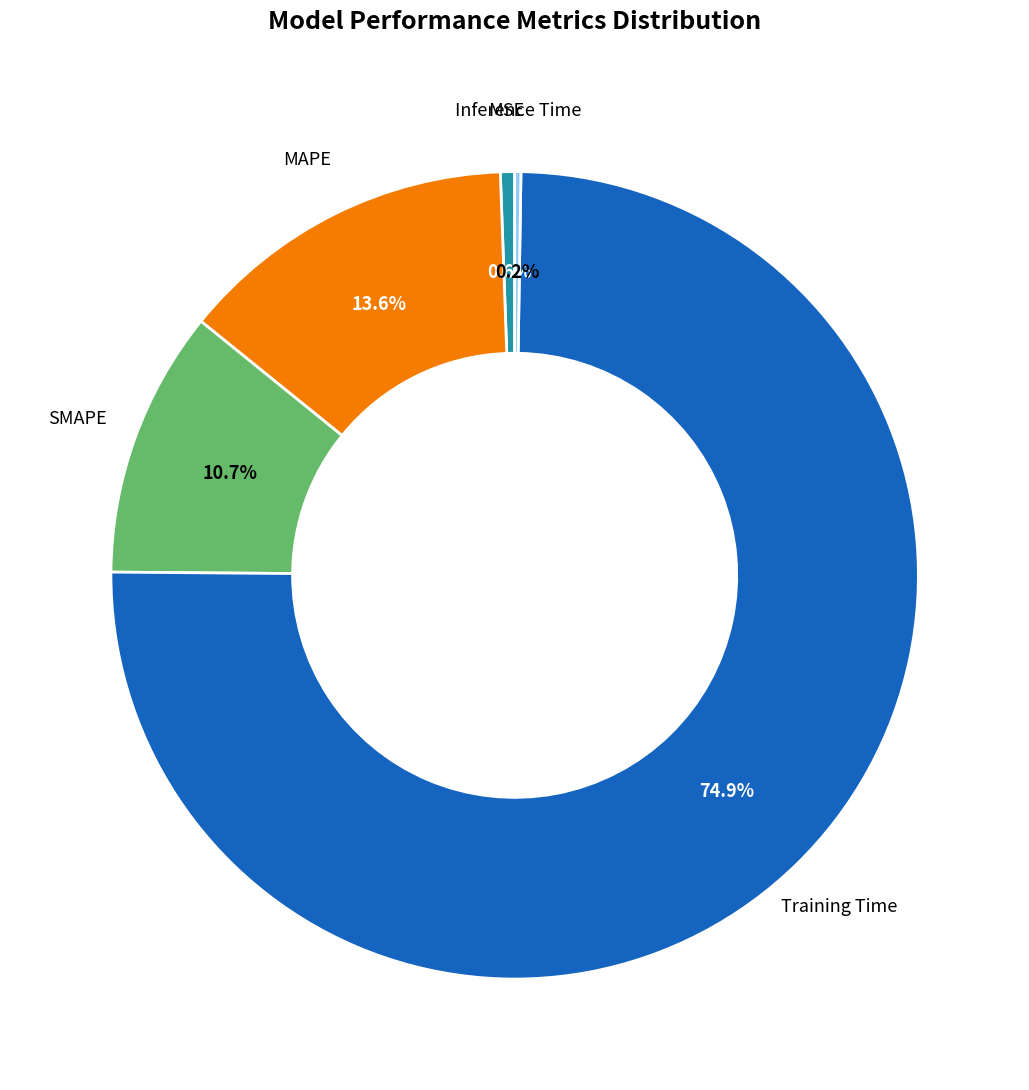

Between SMAPE and Training Time, which is larger?

Training Time